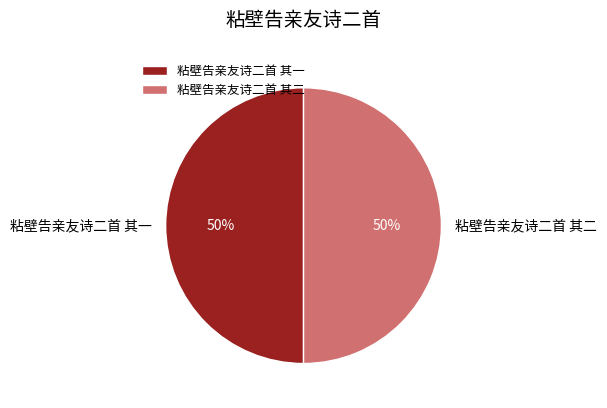

Is the sum of 粘壁告亲友诗二首 其一 and 粘壁告亲友诗二首 其二 greater than half?

Yes